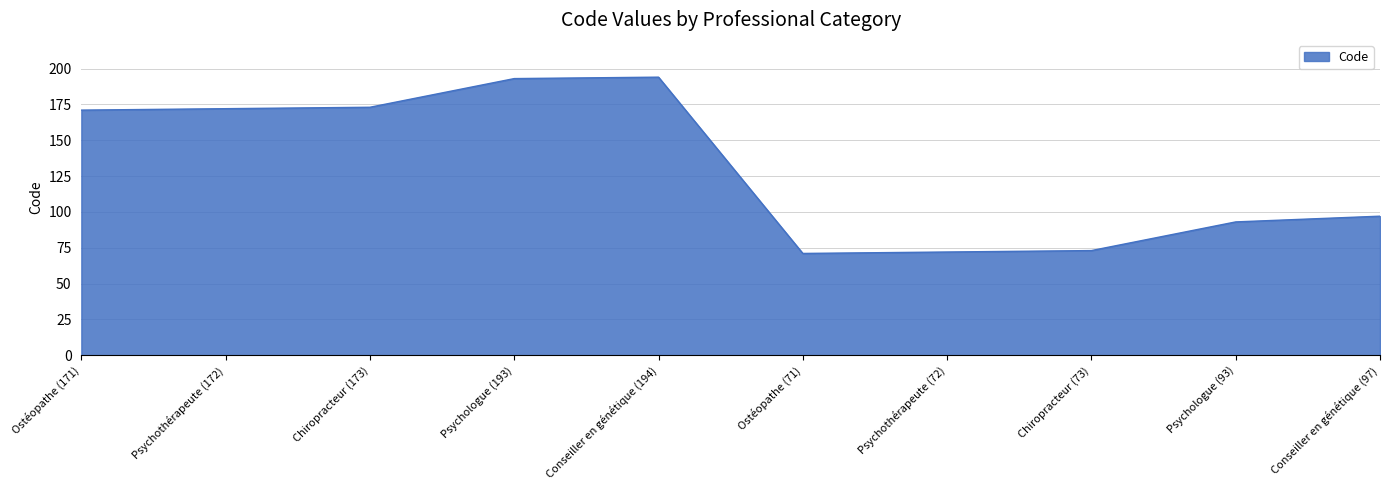

Is it true that the value at Ostéopathe (171) is 263?

False